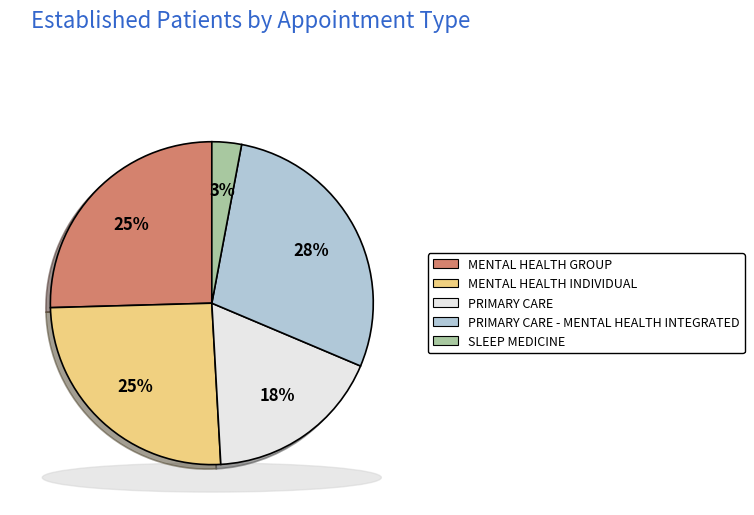

What is the total percentage of MENTAL HEALTH GROUP and PRIMARY CARE?

43.2%